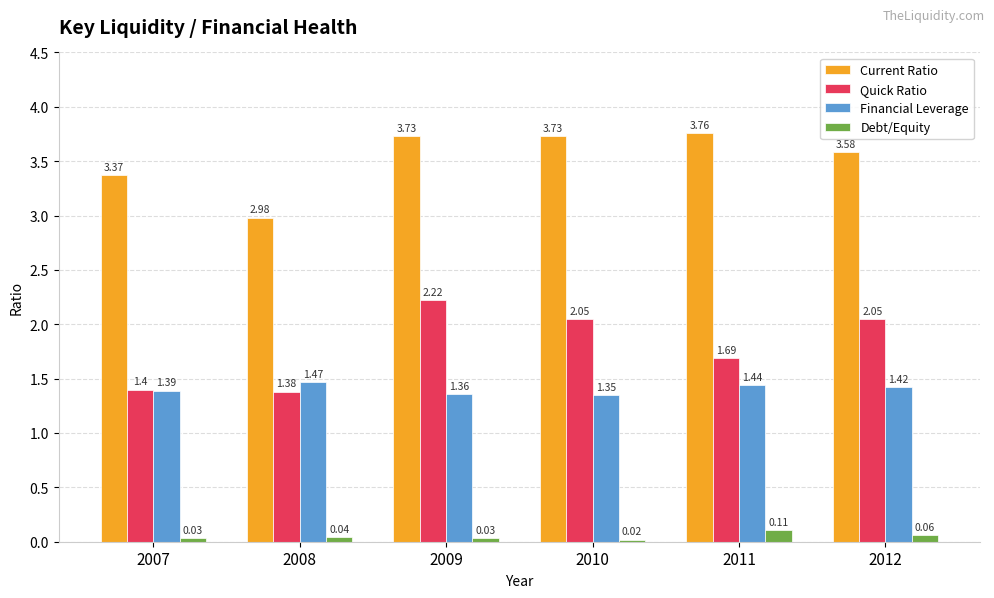

The value of Financial Leverage at 2012 is 1.4. True or false?

True